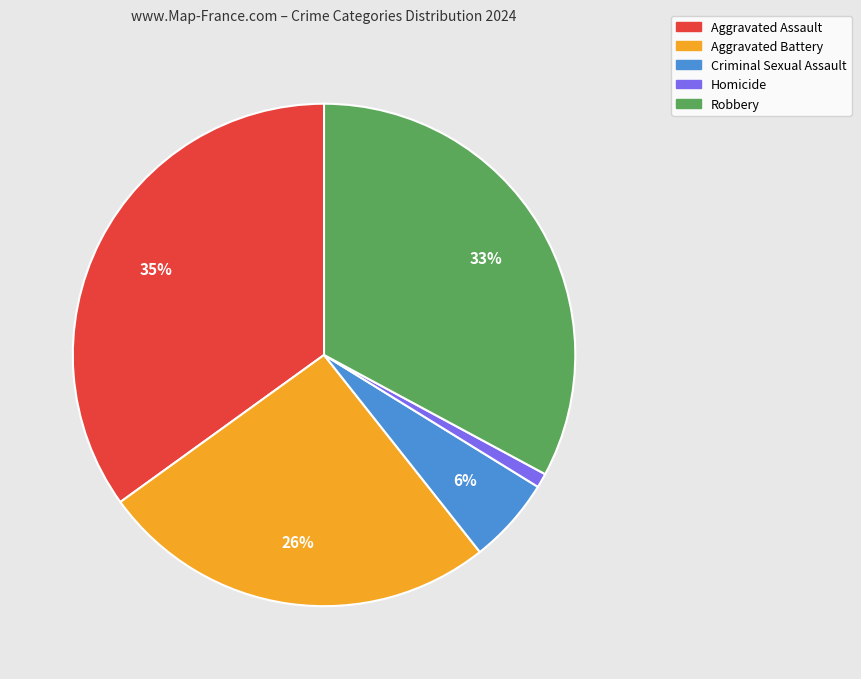

What is the largest slice in the pie chart?

Aggravated Assault